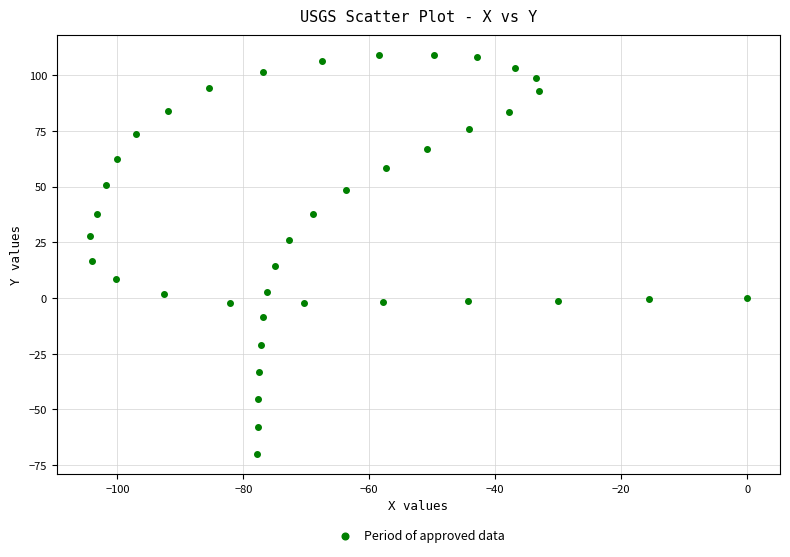

What is the range of X values (max minus min)?

104.4